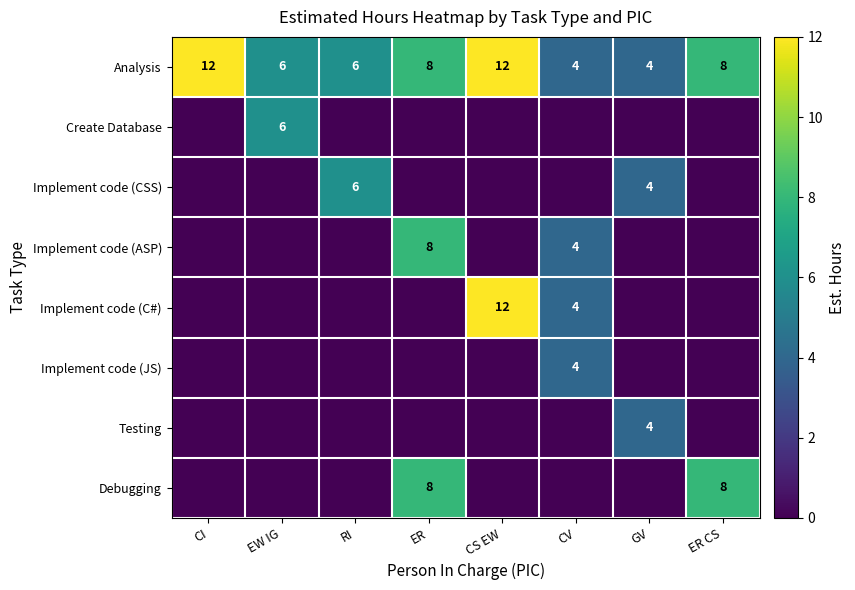

The value of Analysis at RI is 6. True or false?

True